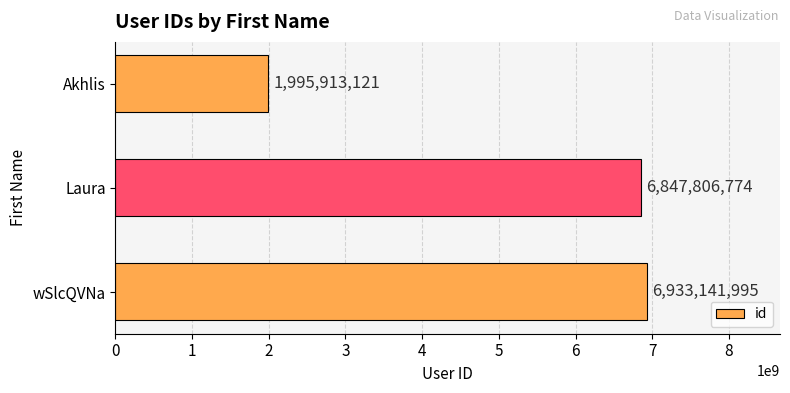

What is the ratio of the value at wSlcQVNa to the value at Akhlis?

3.5